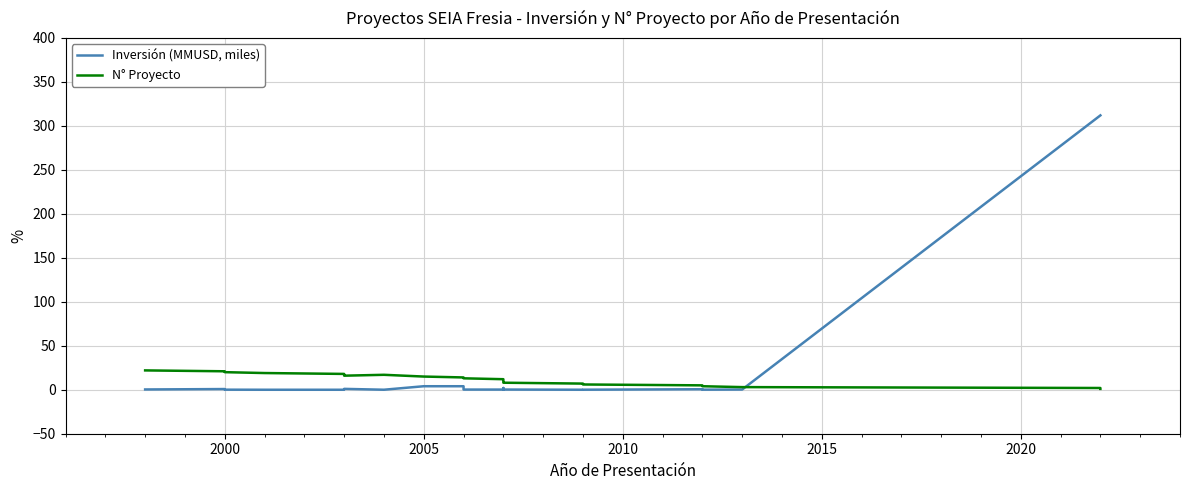

Does the chart have visible grid lines?

Yes